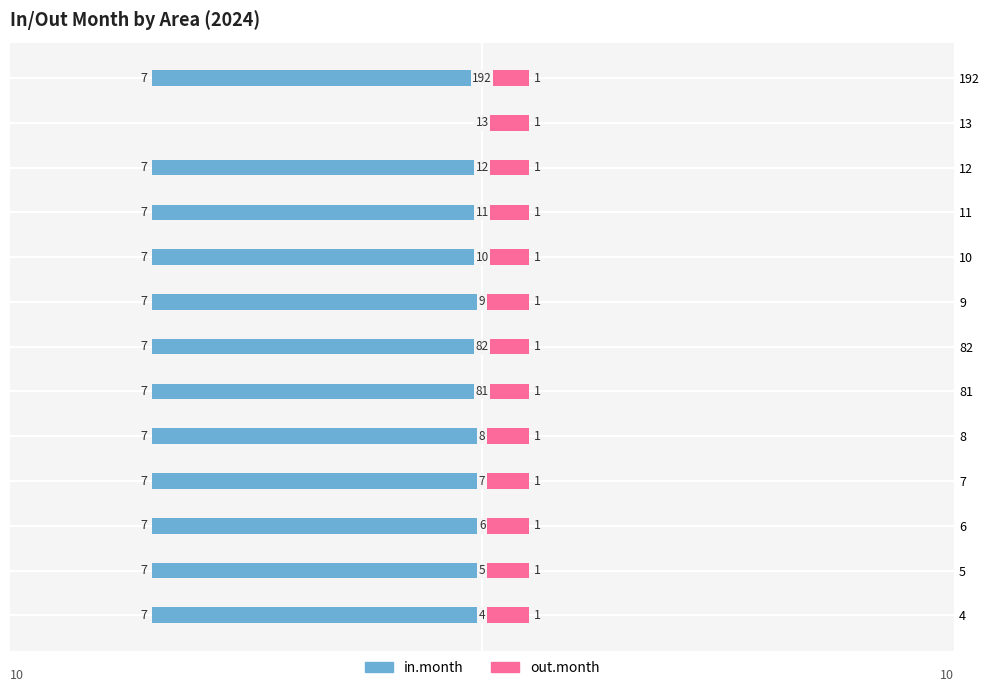

The value of in.month at 82 is -12.1. True or false?

False